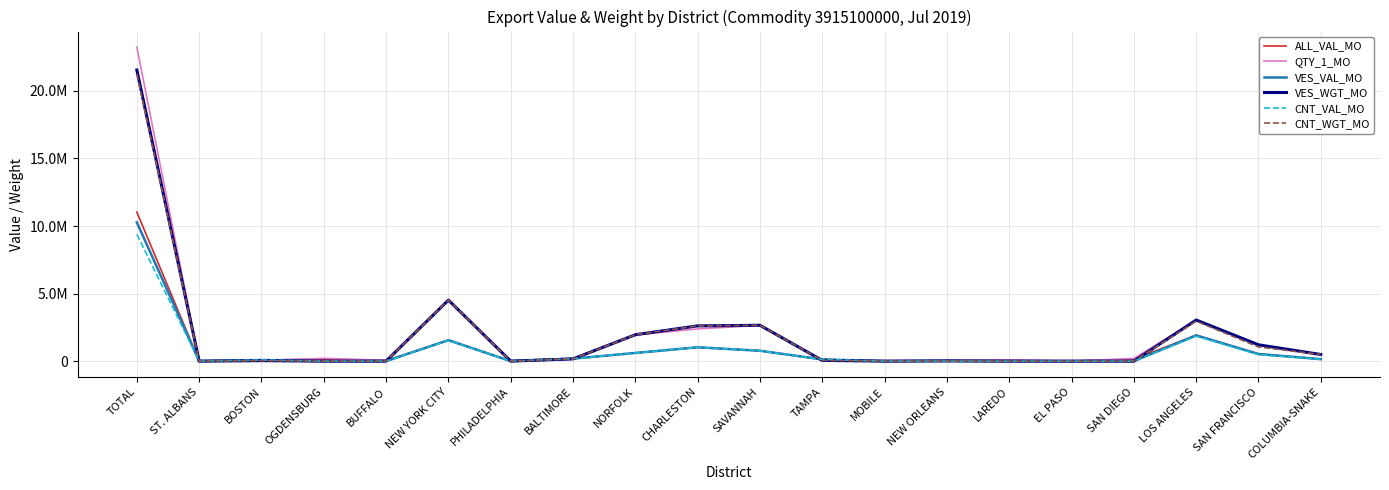

What is the label of the 14th point from the left?

NEW ORLEANS